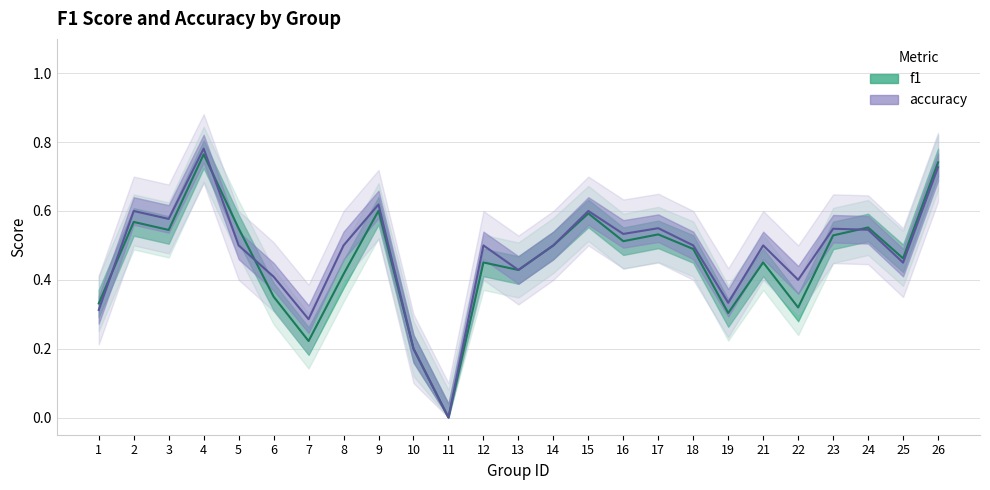

Rank the series by their average value, from highest to lowest.

accuracy, f1